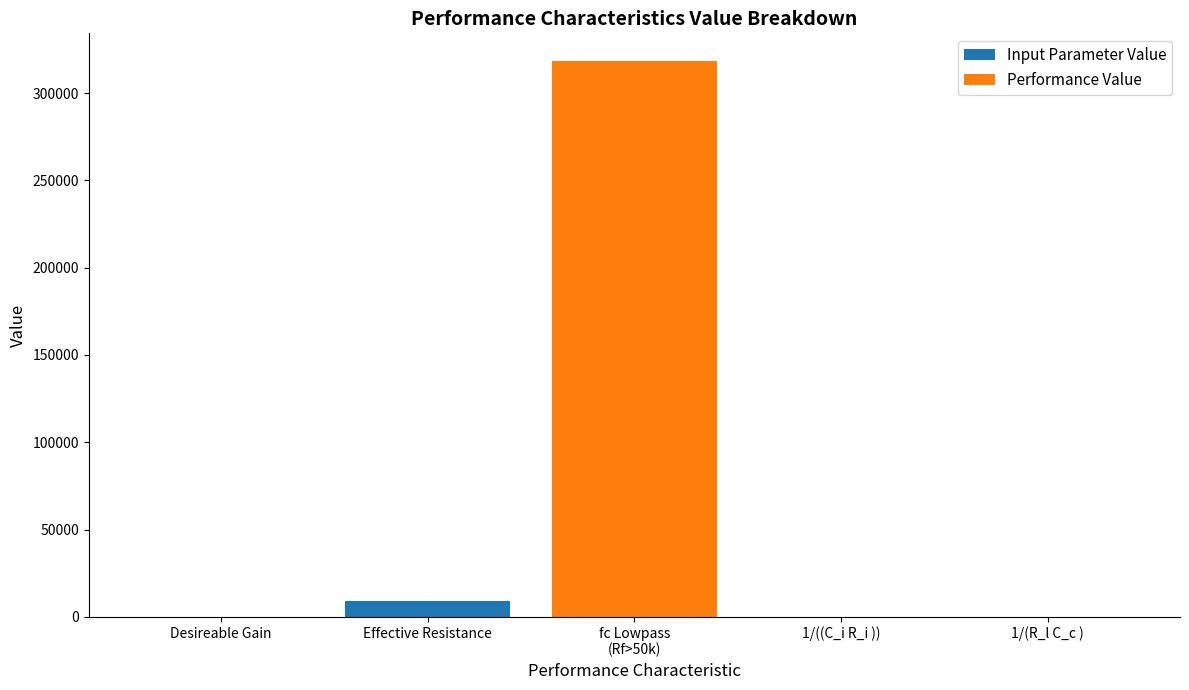

What is the sum of all Input Parameter Value values?

9100.9